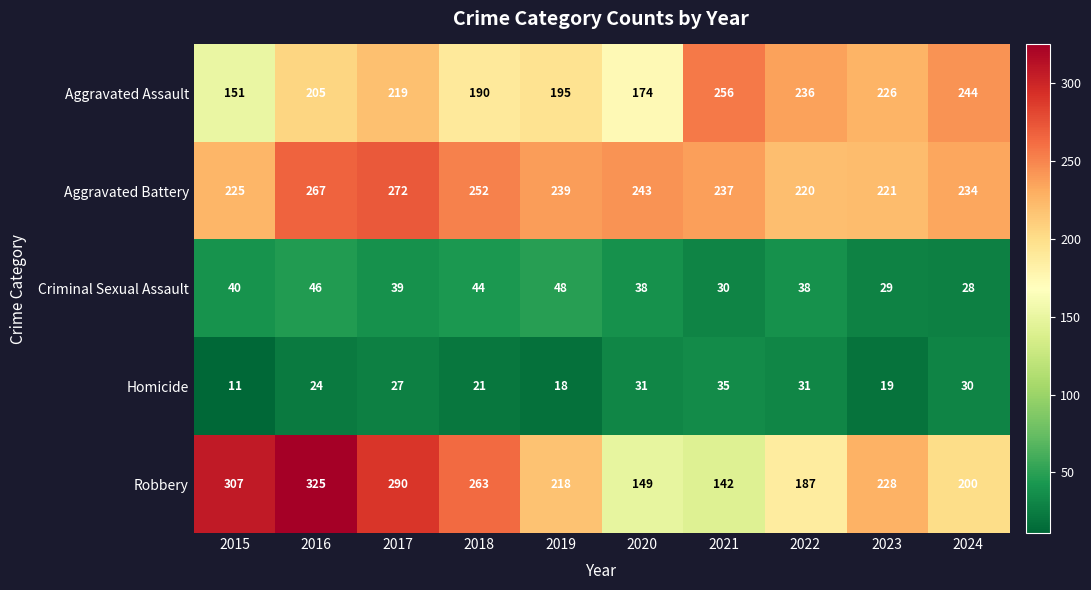

Rank the series at 2015 from highest to lowest value.

Robbery, Aggravated Battery, Aggravated Assault, Criminal Sexual Assault, Homicide